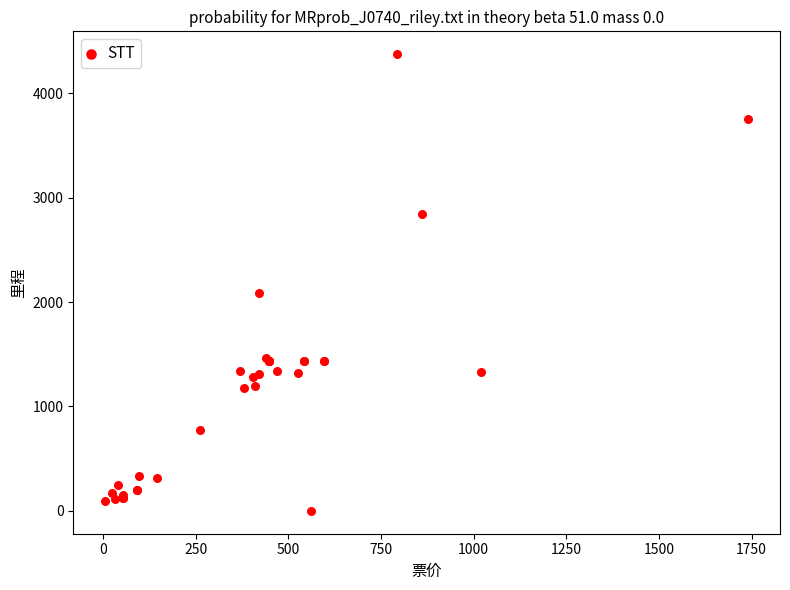

What Y value in the scatter plot is closest to 2186?

2086